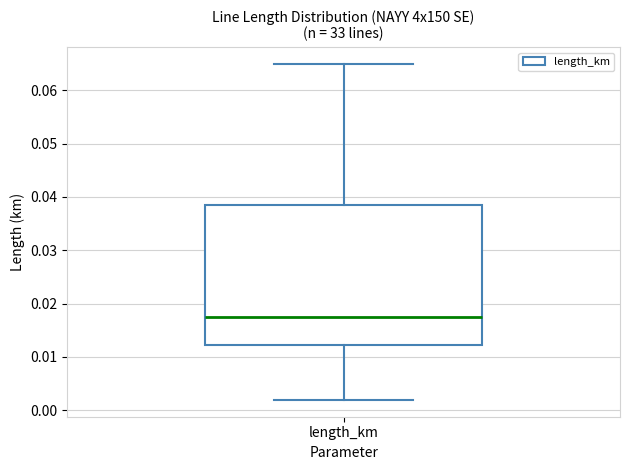

Read this box plot against the y-axis: the position of the median line, the range covered by the box, and the ends of both whiskers. The values are not printed on the chart, so give them approximately, as read against the axis.

median 0.018, box 0.012 to 0.038, whiskers 0.002 to 0.065